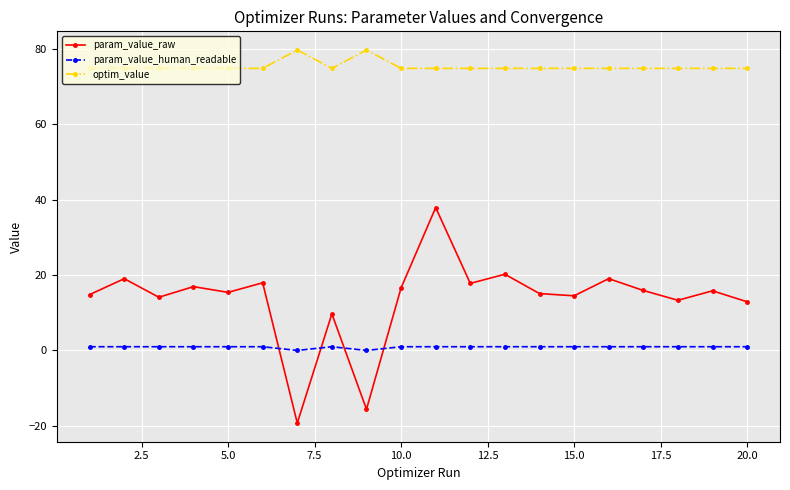

Which series ends up on top after the final intersection of param_value_human_readable and param_value_raw?

param_value_raw